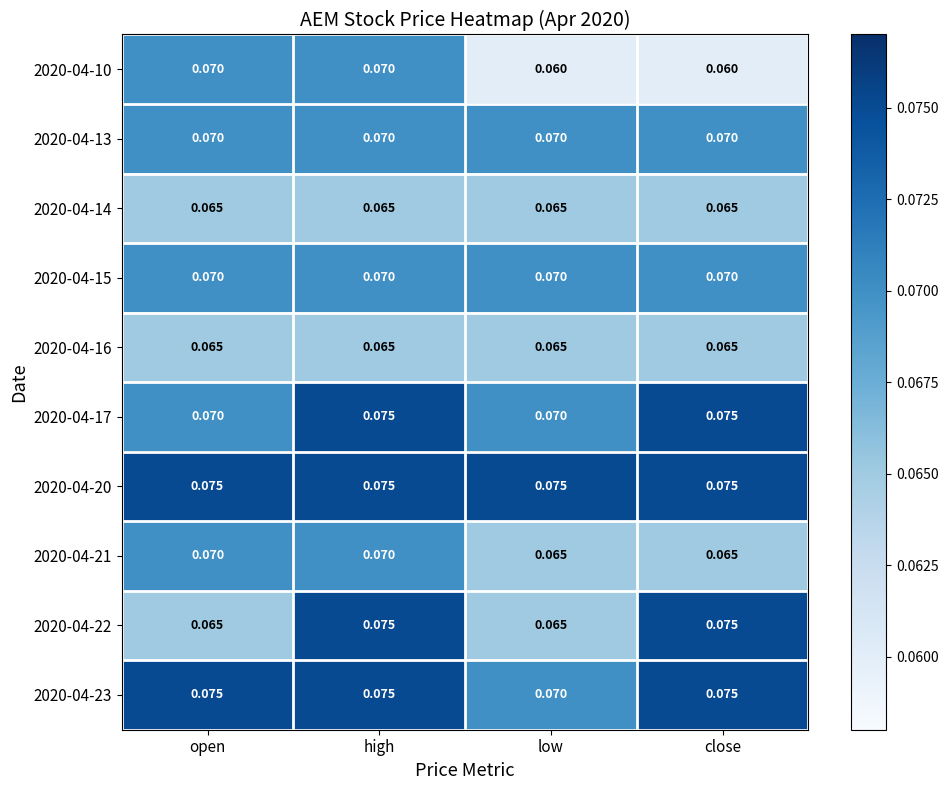

At which category is the sum across all series the highest?

high